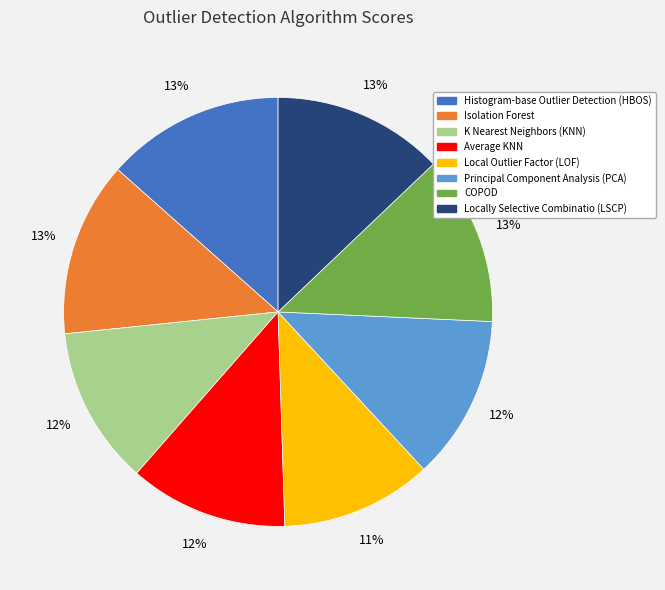

How many slices are in this pie chart?

8